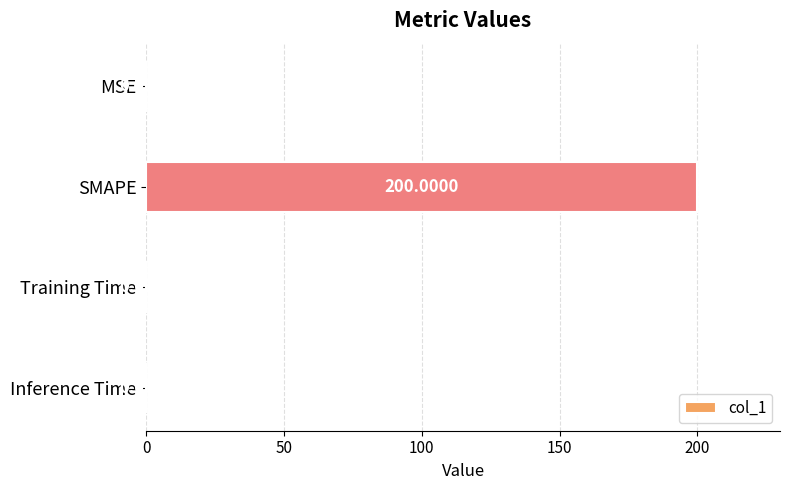

At which category does the chart reach its peak across all series?

SMAPE